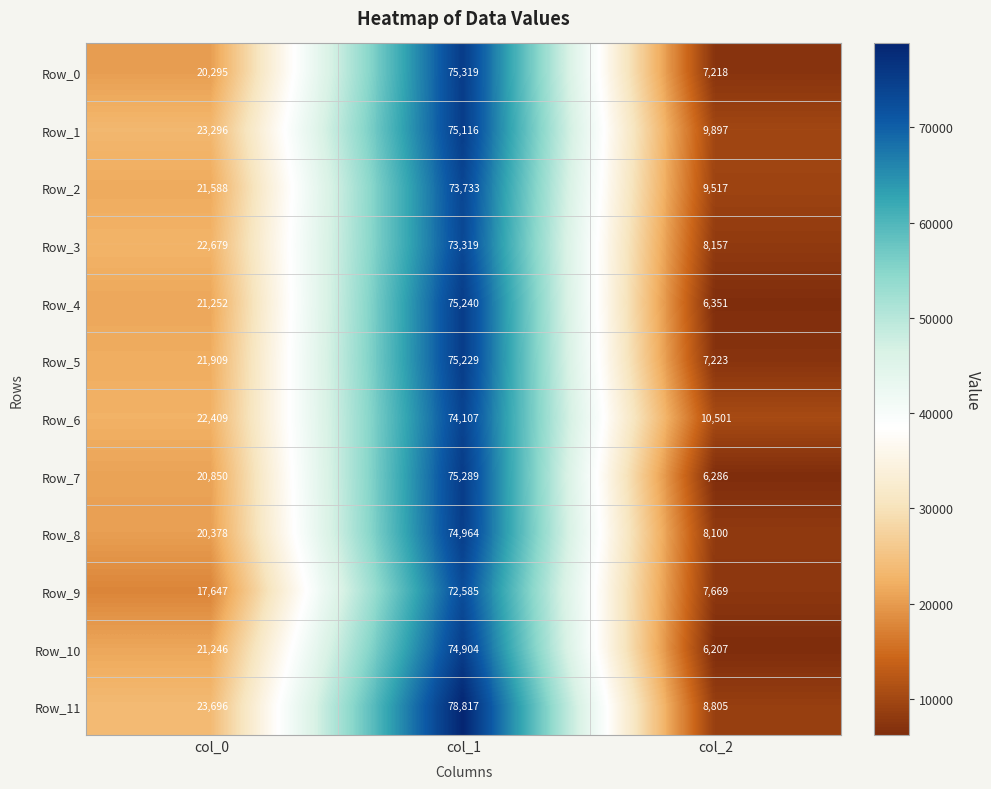

List the series in order of their peak value, lowest first.

Row_9, Row_3, Row_2, Row_6, Row_10, Row_8, Row_1, Row_5, Row_4, Row_7, Row_0, Row_11